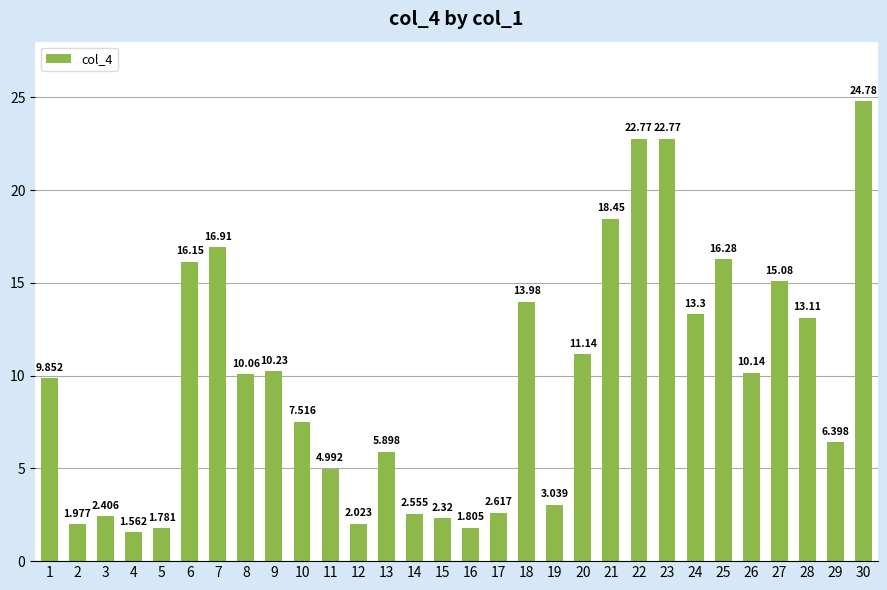

True or false: the data shows 5.0 at 19.

False